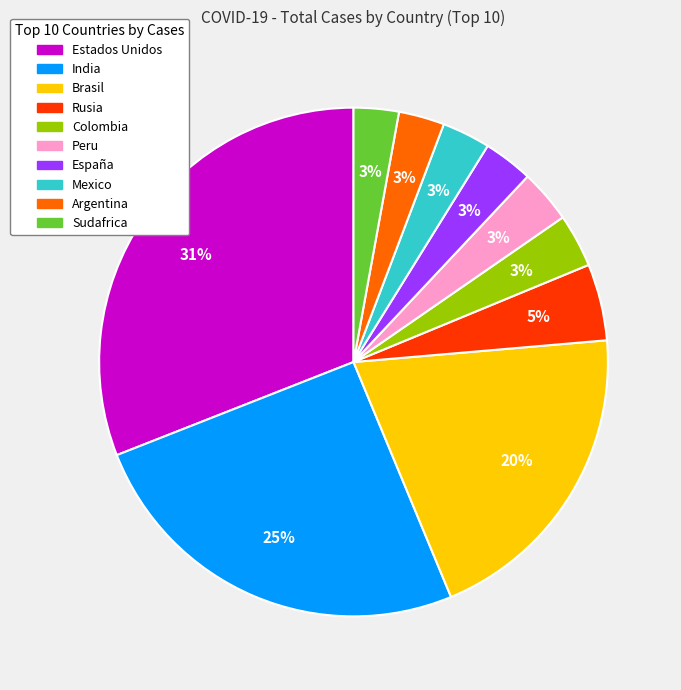

Does España represent more than half of the total?

No